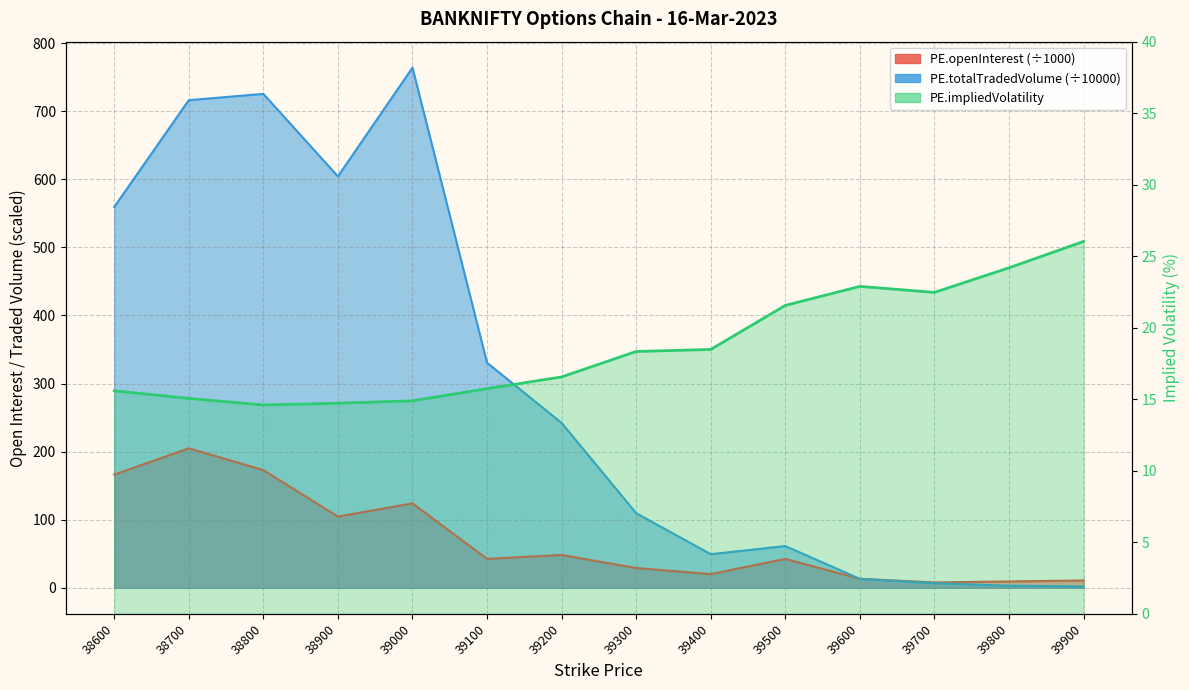

At which label does PE.impliedVolatility first exceed 18?

39300